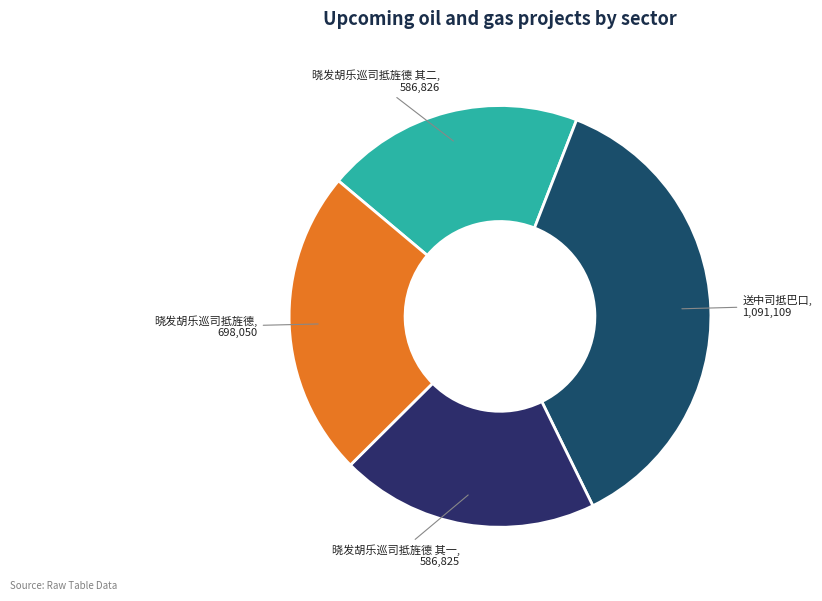

Which has a higher value, 送中司抵巴口 or 晓发胡乐巡司抵旌德 其一?

送中司抵巴口